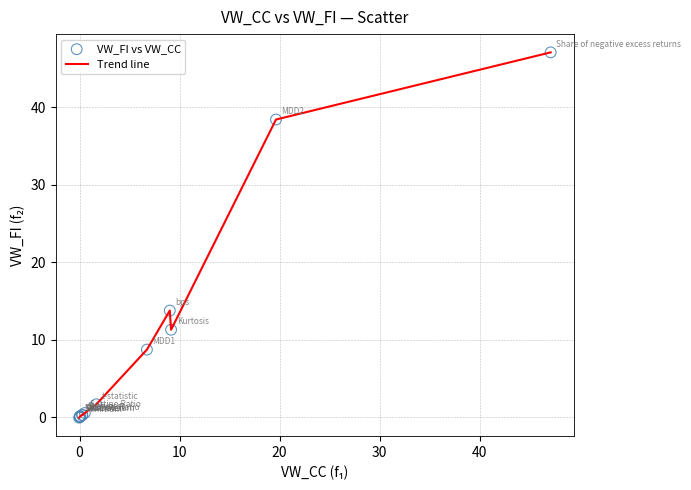

What is the maximum value shown in the chart?

47.1